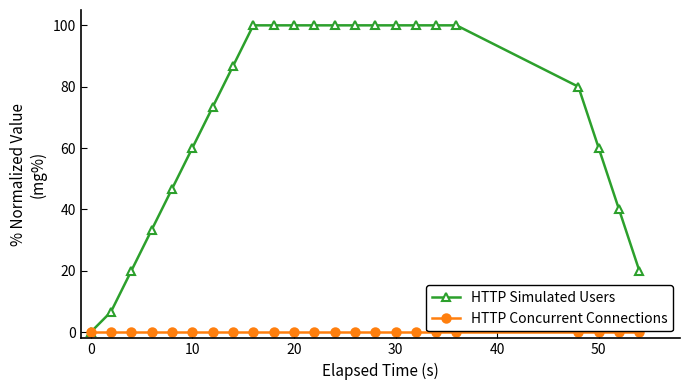

What are all the series names shown in the legend?

HTTP Simulated Users, HTTP Concurrent Connections